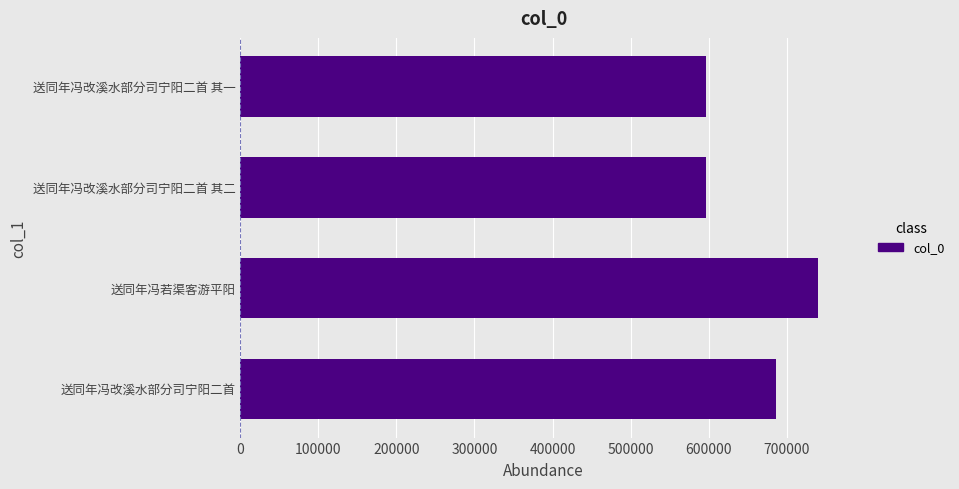

Which has a higher value, 送同年冯若渠客游平阳 or 送同年冯改溪水部分司宁阳二首?

送同年冯若渠客游平阳